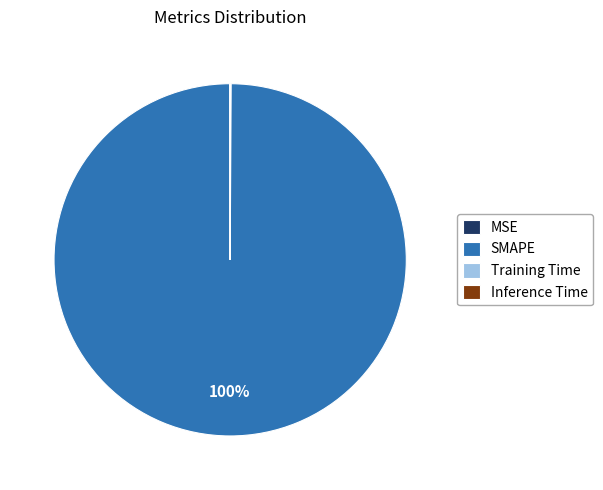

True or false: SMAPE accounts for 89% of the total.

False